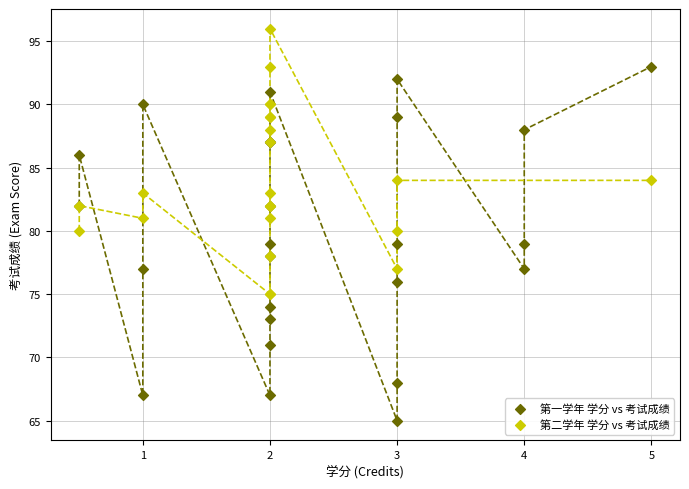

Which series has the largest Y range (max minus min)?

第一学年 学分 vs 考试成绩